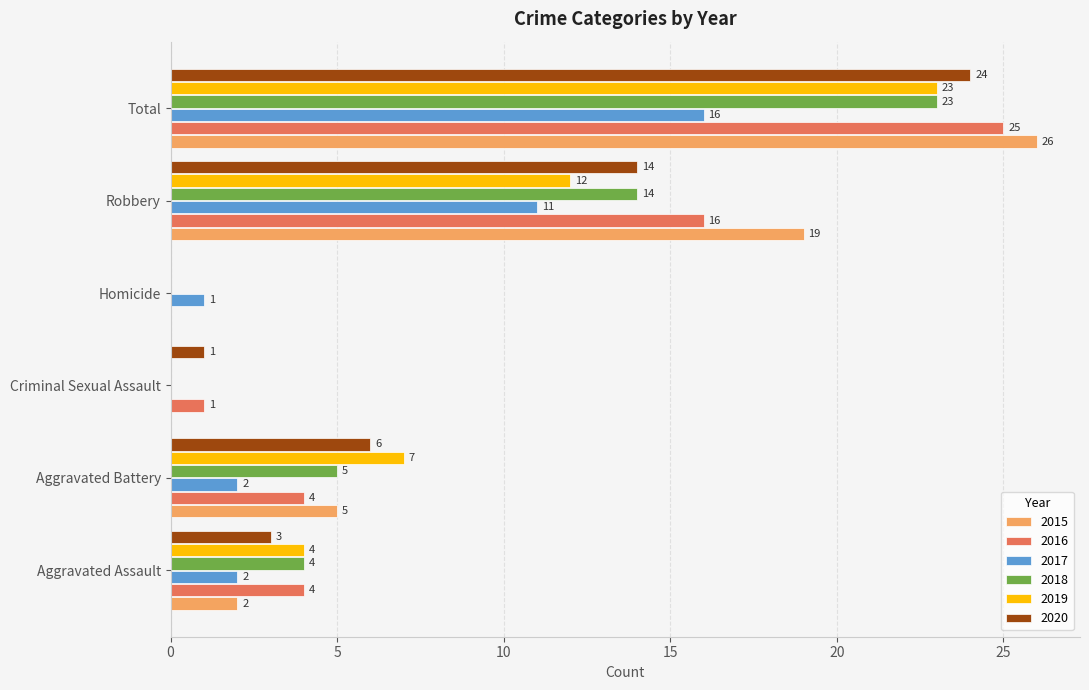

The 2020 series shows 14 at Robbery. True or false?

True